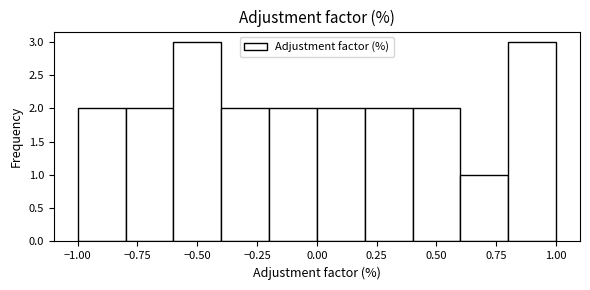

Reading left to right, list every bar in this chart as the range it spans on the x-axis followed by its height. The values are not printed on the chart, so give them approximately, as read against the axis.

-1.0 to -0.8: 2
-0.8 to -0.6: 2
-0.6 to -0.4: 3
-0.4 to -0.2: 2
-0.2 to 0.0: 2
0.0 to 0.2: 2
0.2 to 0.4: 2
0.4 to 0.6: 2
0.6 to 0.8: 1
0.8 to 1.0: 3